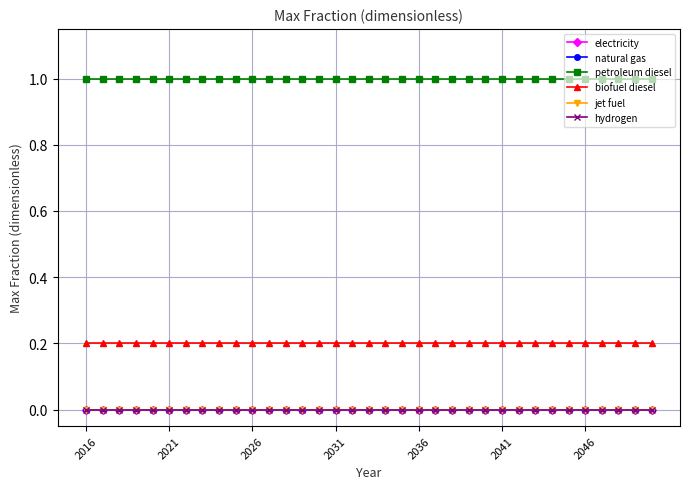

Is this an area chart (filled region under the line)?

No